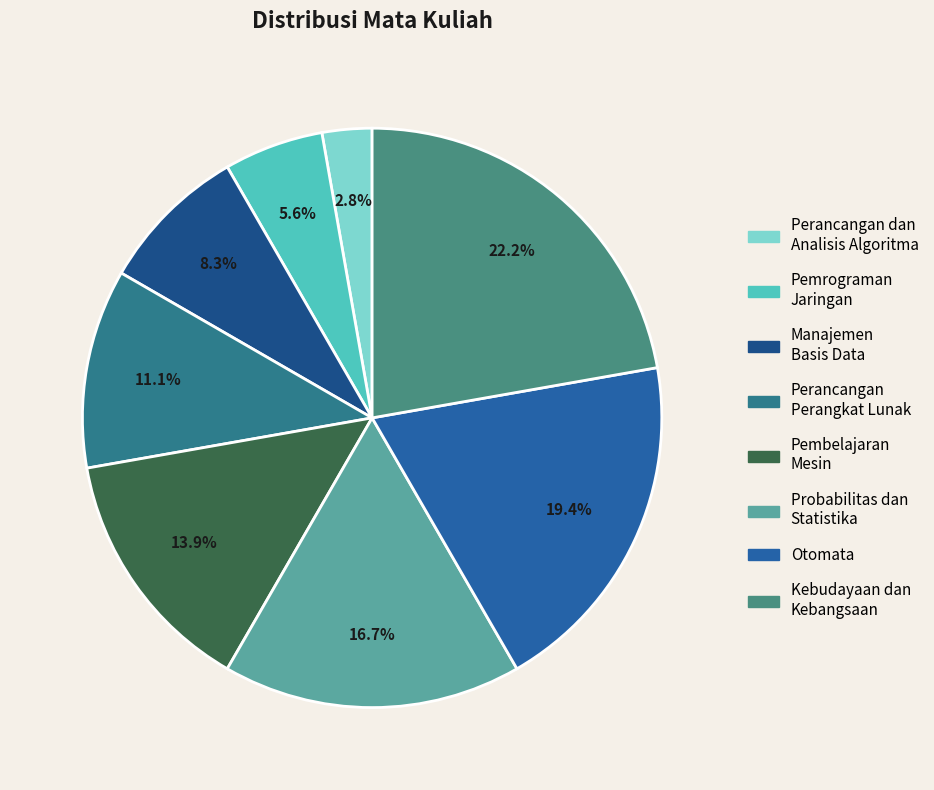

Is there a majority slice in this chart?

No